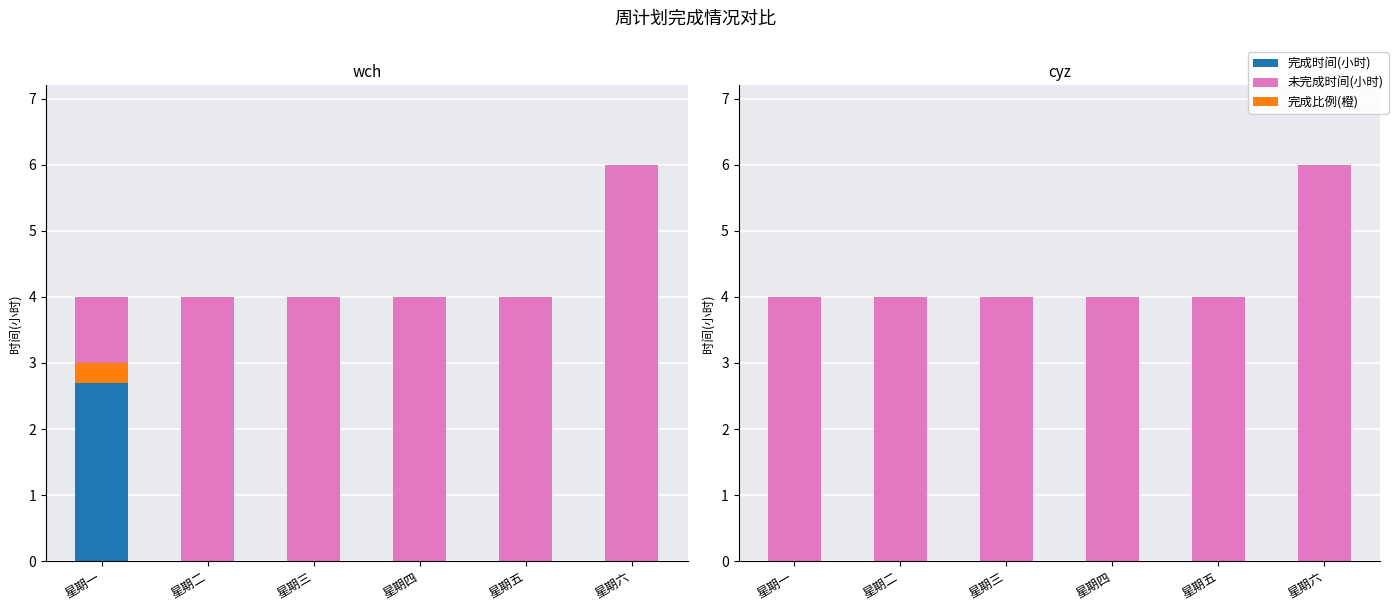

True or false: 完成比例(橙) has a value of 0 at 星期二.

True